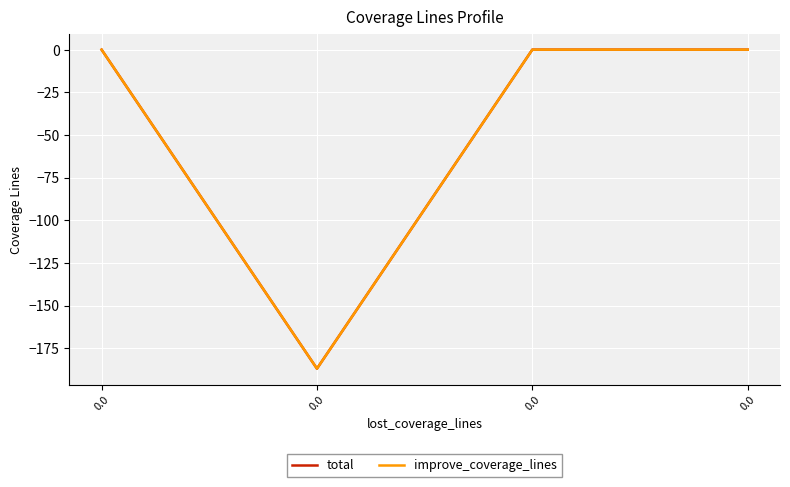

Does the chart have visible grid lines?

Yes